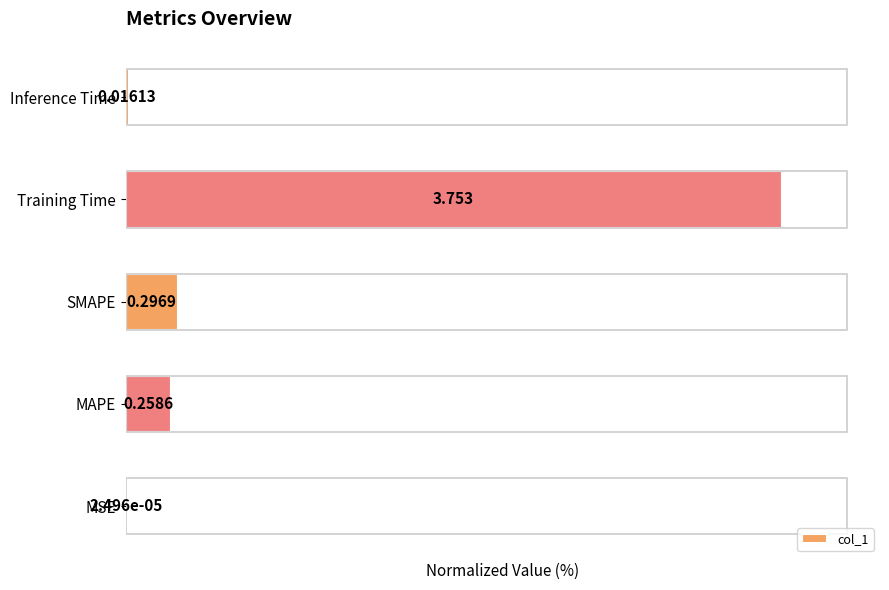

Are the bars horizontal?

Yes